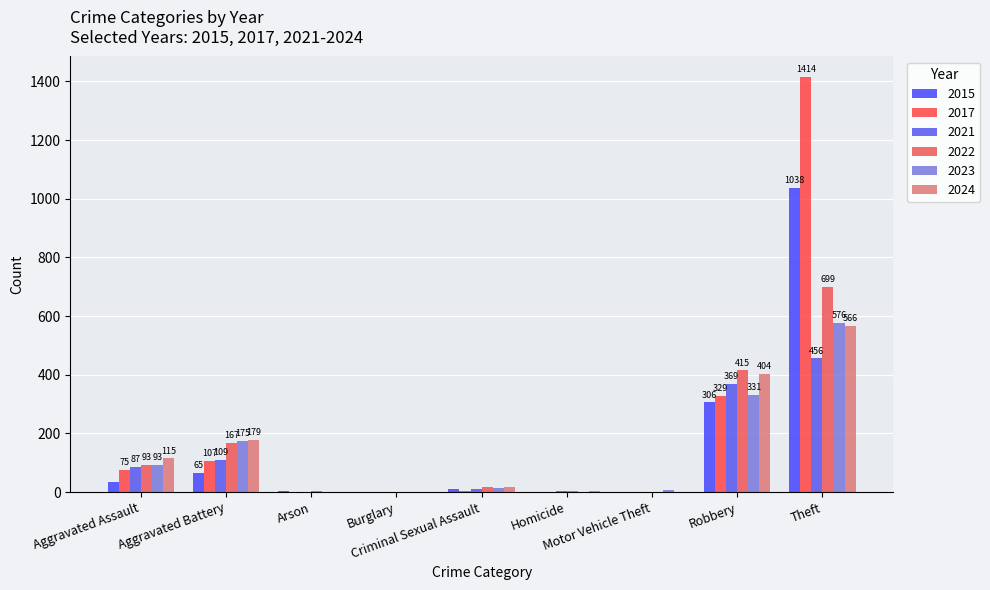

Which category has the highest value in the 2024 series?

Theft